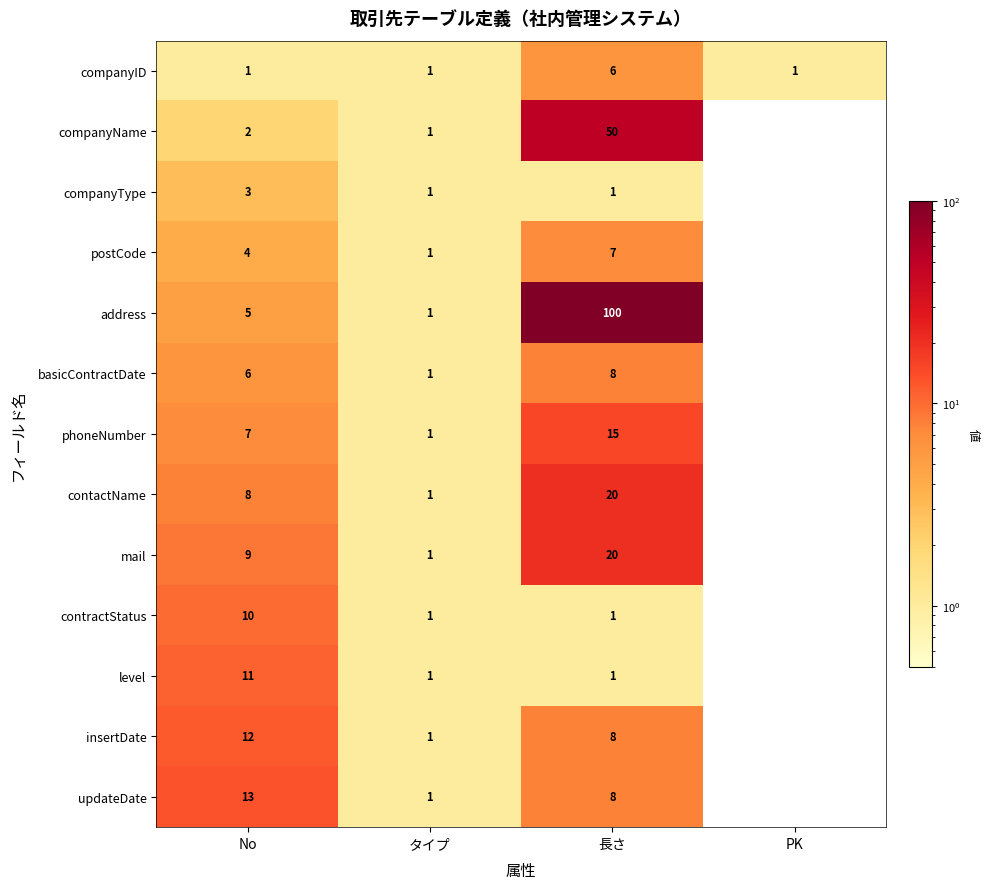

The companyName series shows 3 at No. True or false?

False